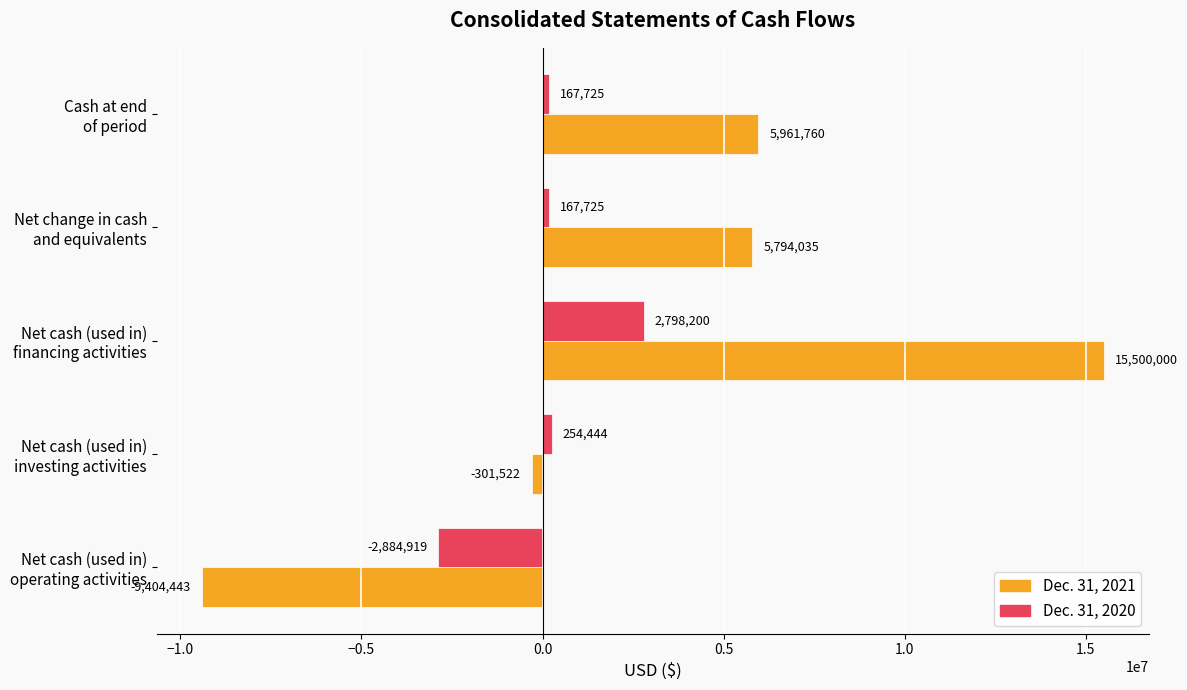

Which series has the widest spread of values?

Dec. 31, 2021